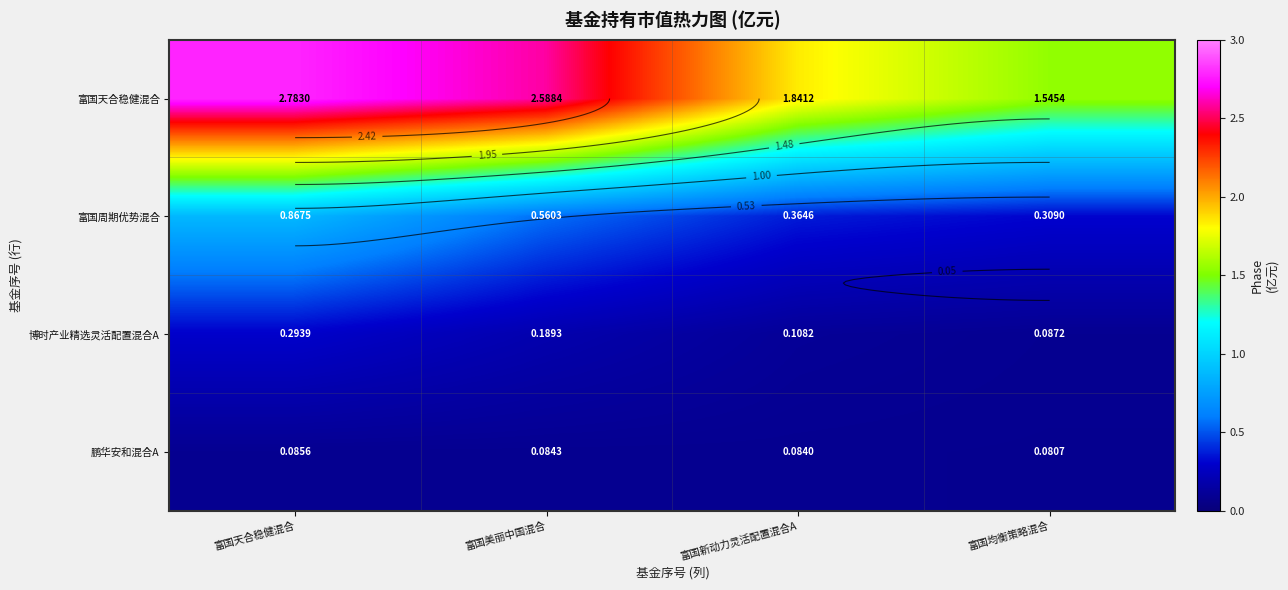

Which series changed the most between 富国天合稳健混合 and 富国美丽中国混合?

富国周期优势混合